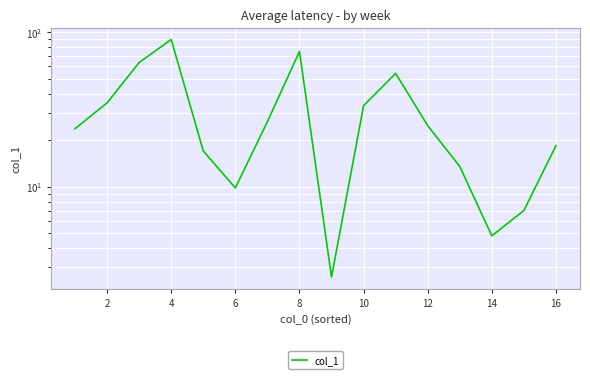

How many series are shown in this chart?

1